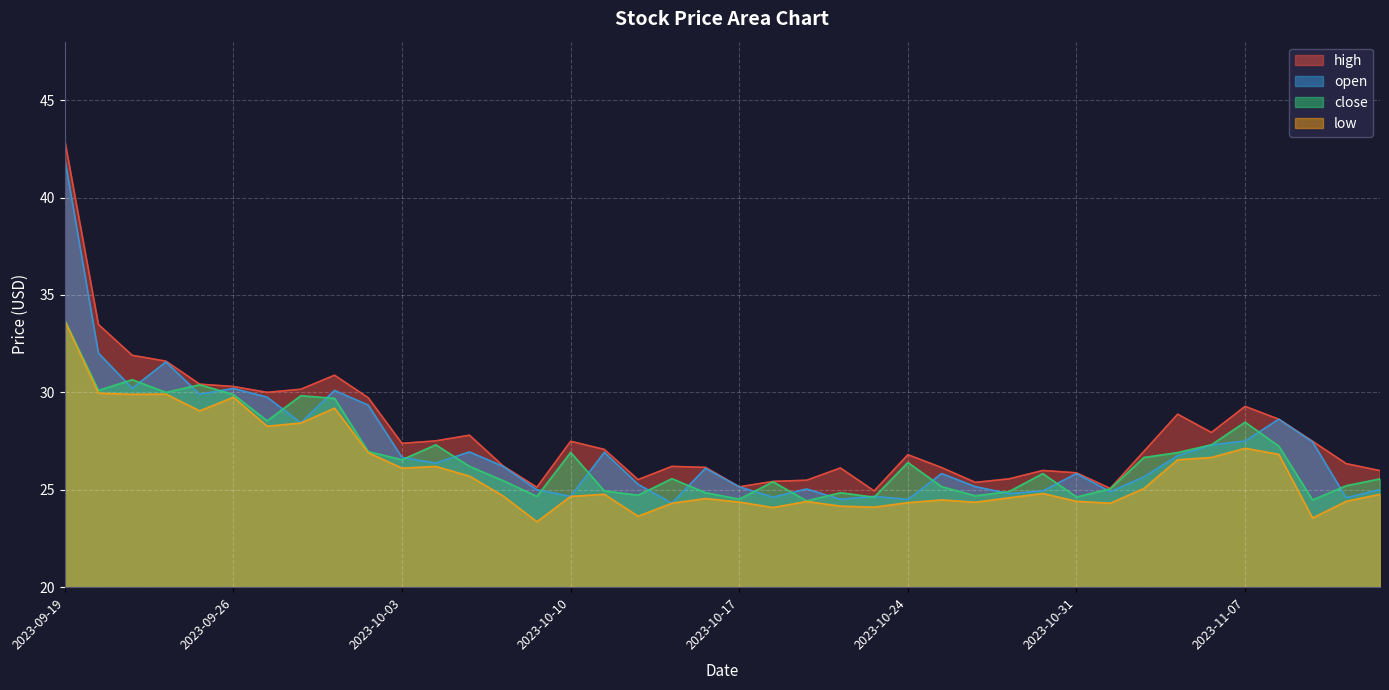

At which category is the sum across all series the highest?

2023-09-19